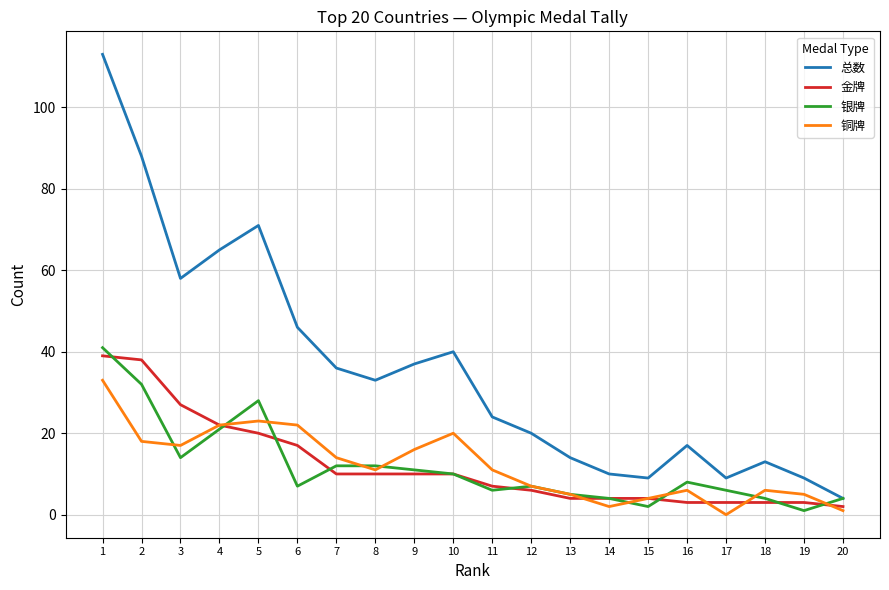

True or false: 银牌 and 金牌 cross at least once.

True